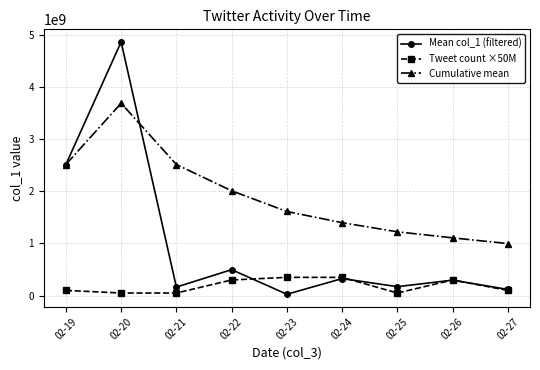

What is the spread (max minus min) of values at 02-26?

810103567.1